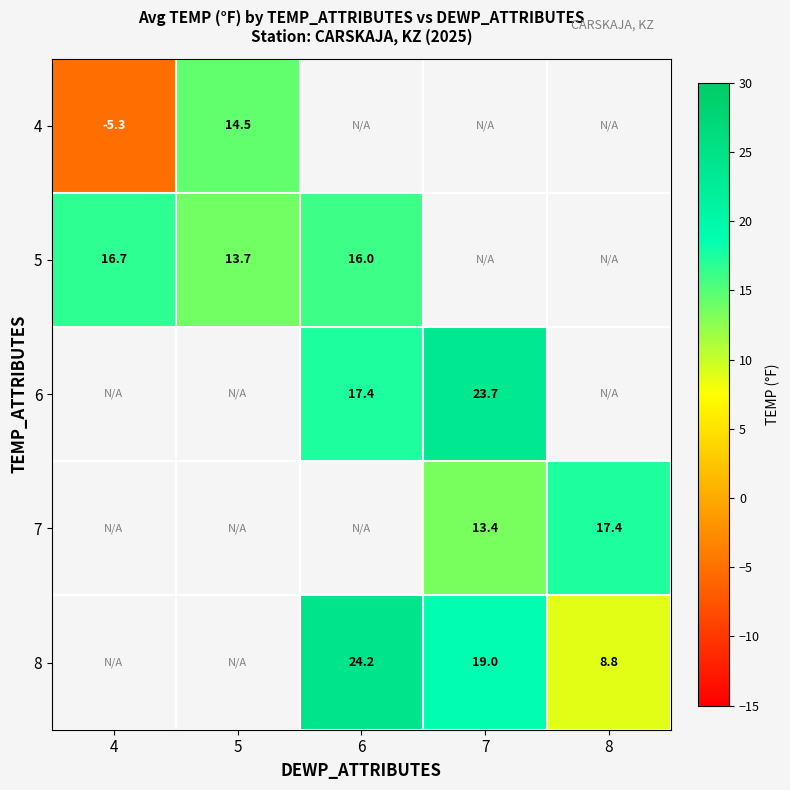

Which series has the largest range (max minus min)?

4